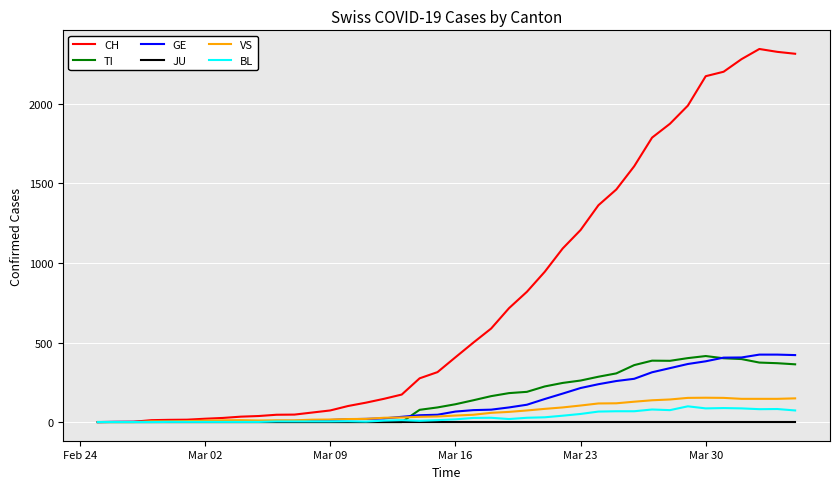

Which series has the largest total across all categories?

CH